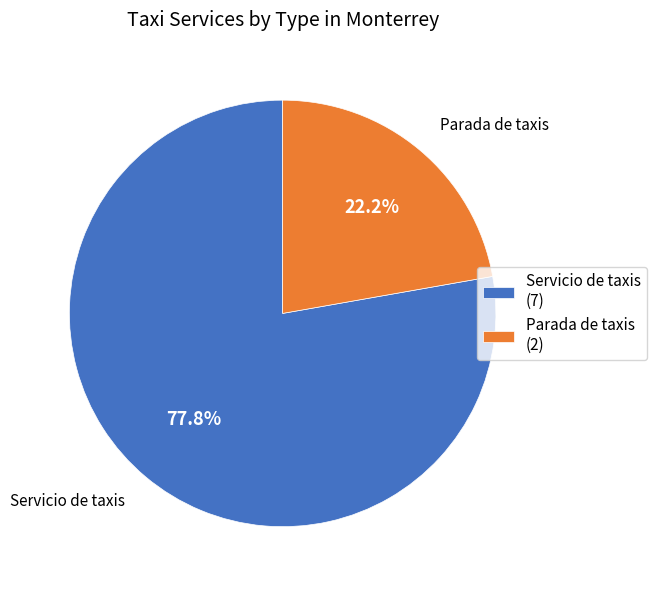

Which category has the smallest portion of the pie?

Parada de taxis